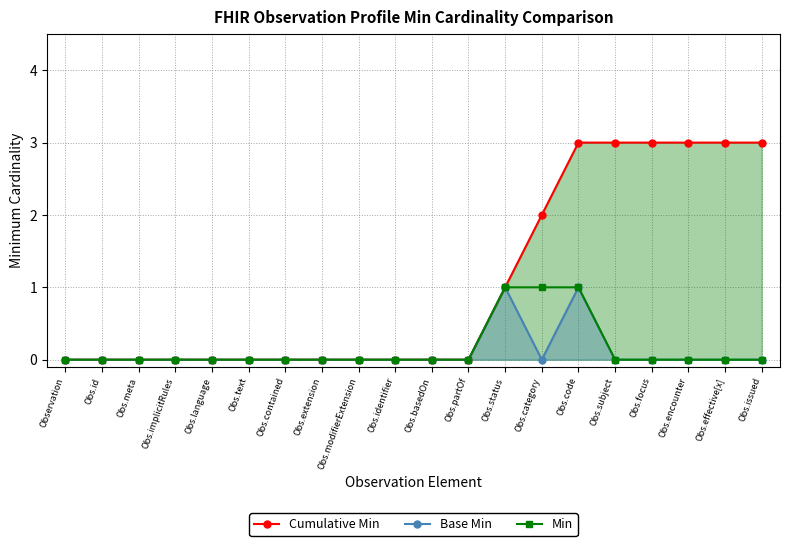

In Base Min, how many points are higher than both neighbors (excluding endpoints)?

2